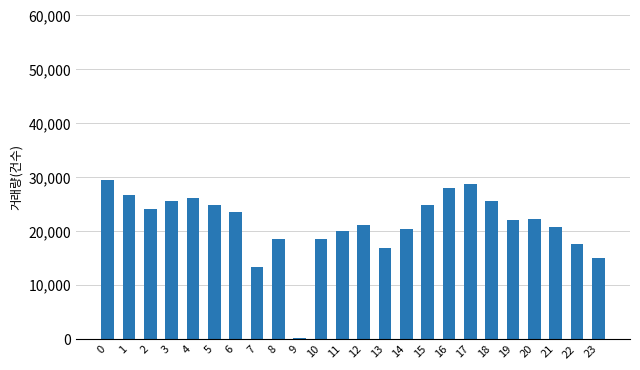

What is the value of the 8th bar from the left?

13300